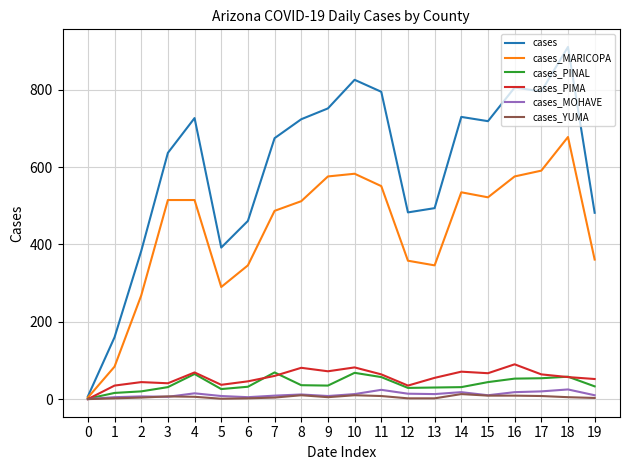

What is the maximum value shown in the chart?

911